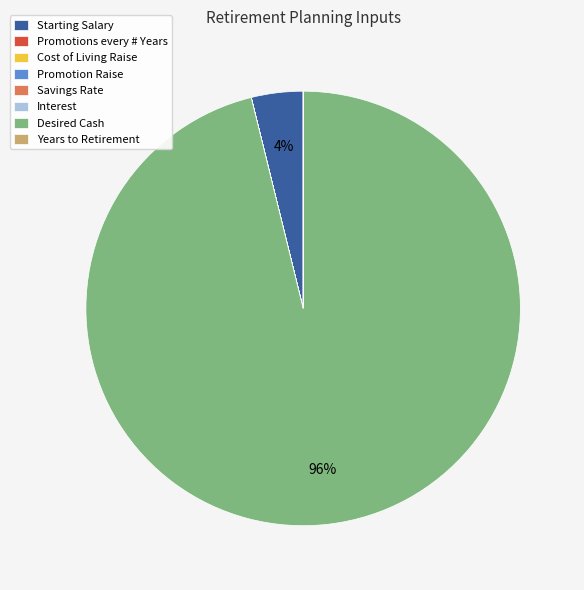

To the nearest percent, what portion does Desired Cash represent?

96%